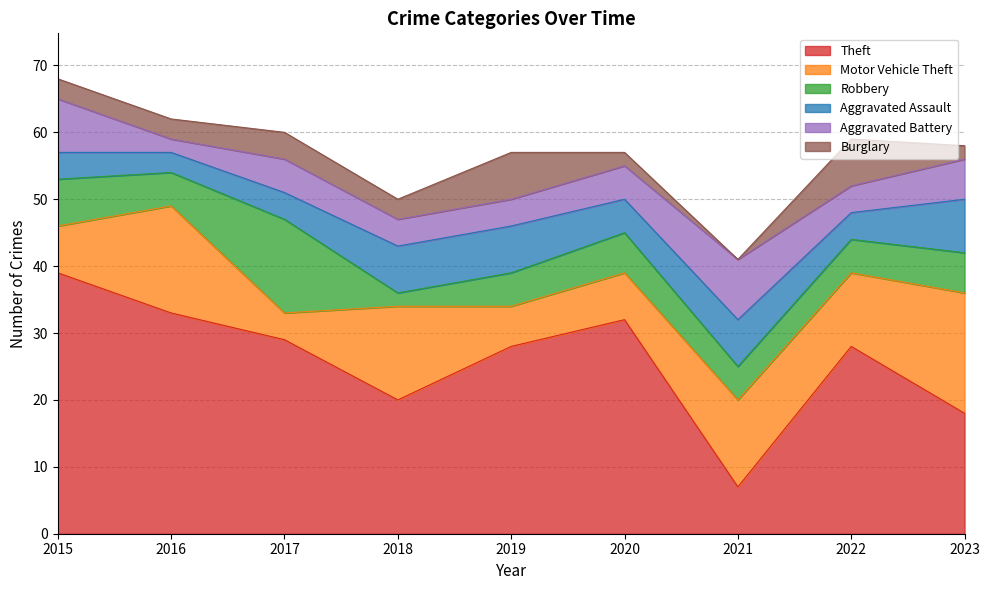

What is the maximum value for Aggravated Battery?

9